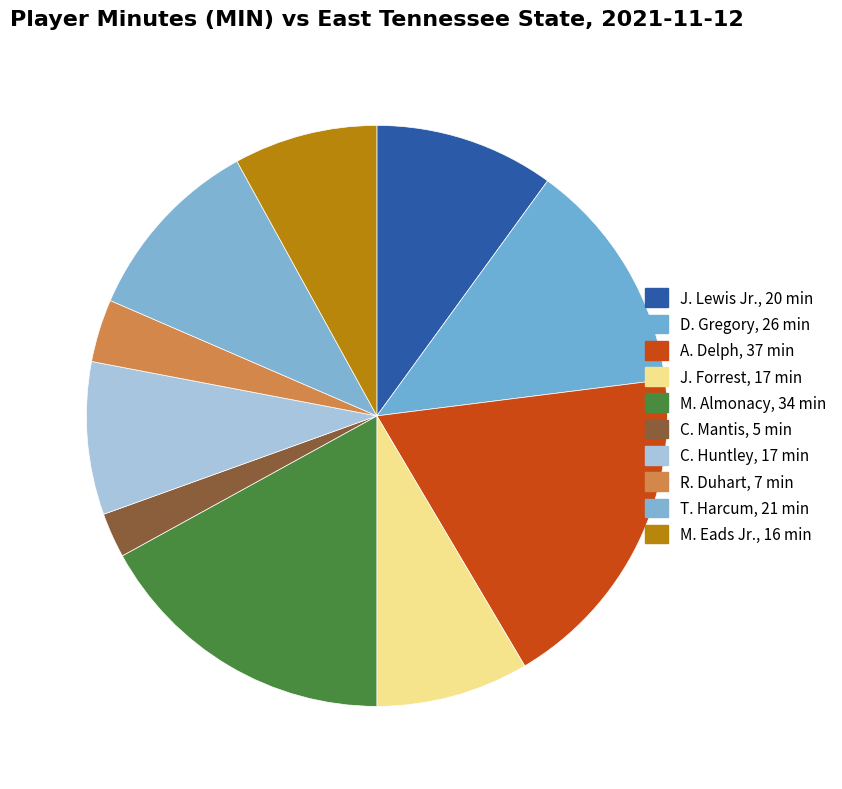

To the nearest percent, what is the difference between the largest and smallest slice percentages?

16%